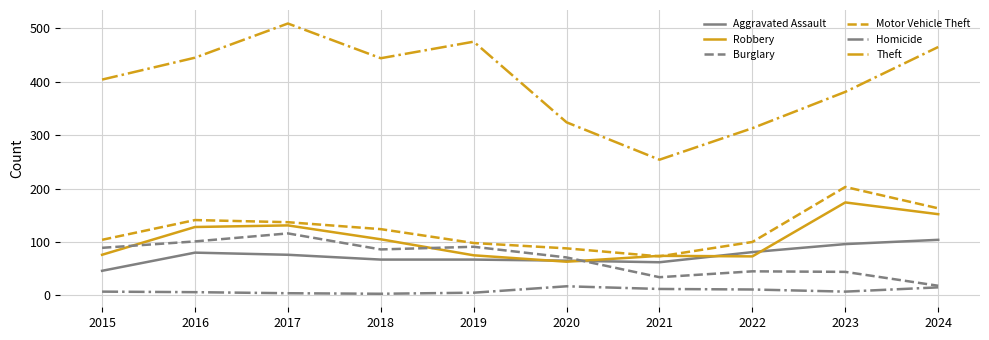

What is the greatest value displayed?

509